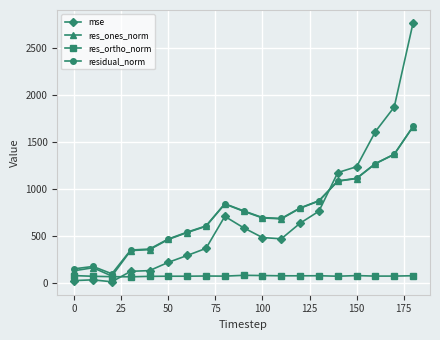

In res_ones_norm, how many points are lower than both neighbors (excluding endpoints)?

2